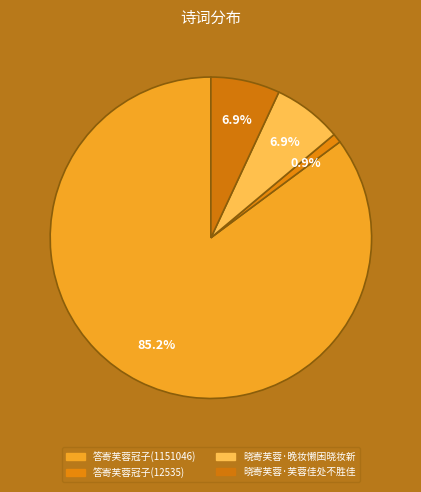

Does 答寄芙蓉冠子(12535) represent more than half of the total?

No